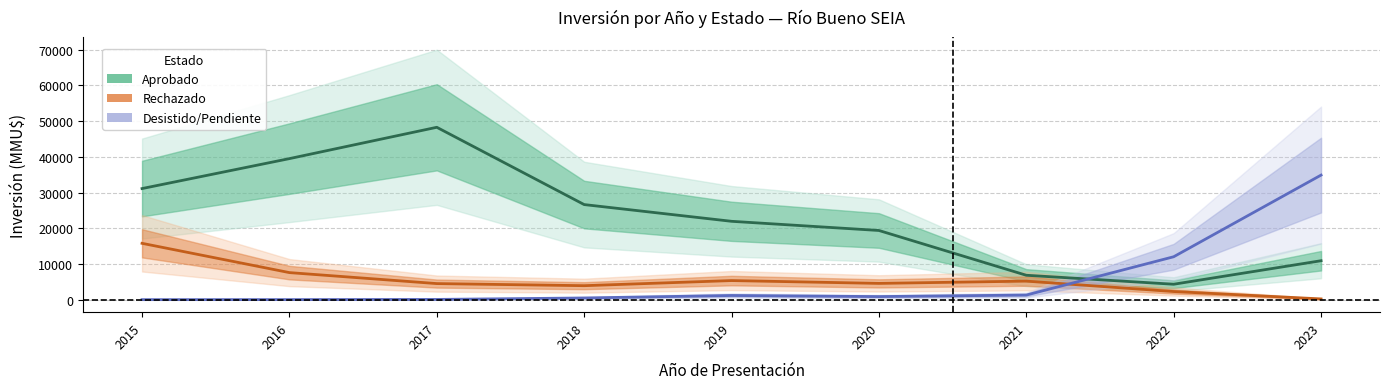

Does the chart display data point markers on the line(s)?

No